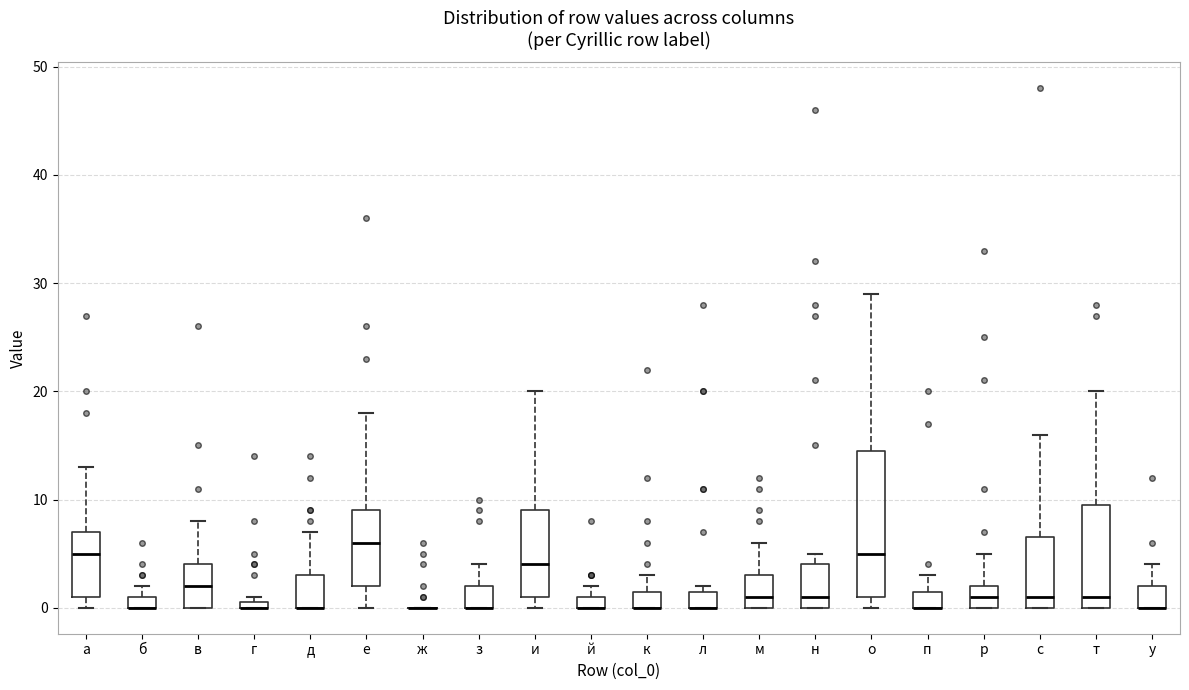

Where is the upper edge of the box for п on the y-axis? The values are not printed on the chart, so give them approximately, as read against the axis.

2